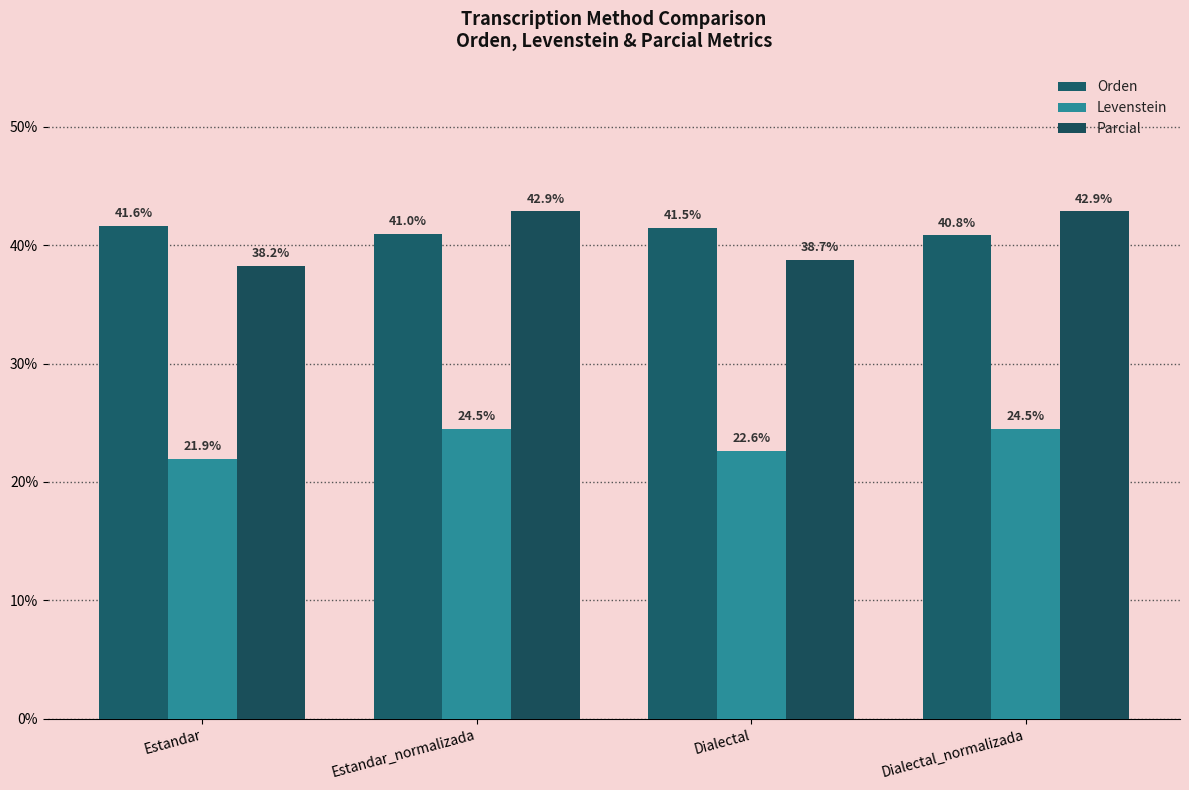

What are all the series names shown in the legend?

Orden, Levenstein, Parcial